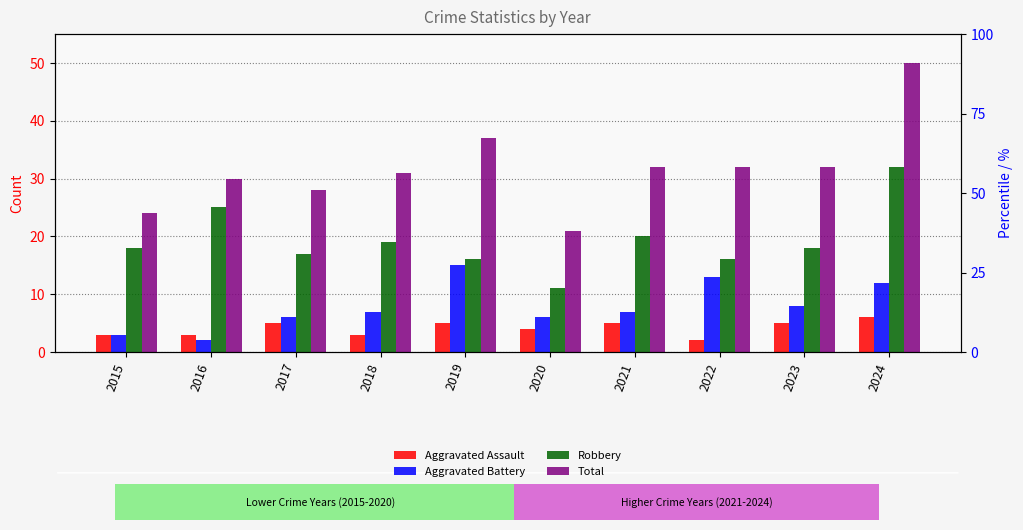

The value of Aggravated Assault at 2020 is 2. True or false?

False